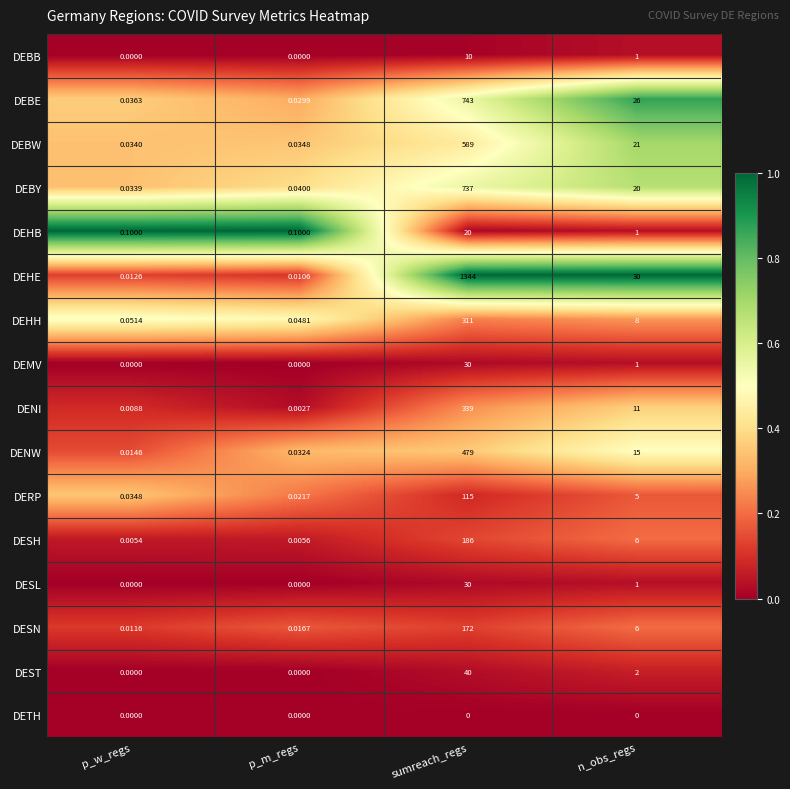

Where is DEST nearest to the value 20?

n_obs_regs